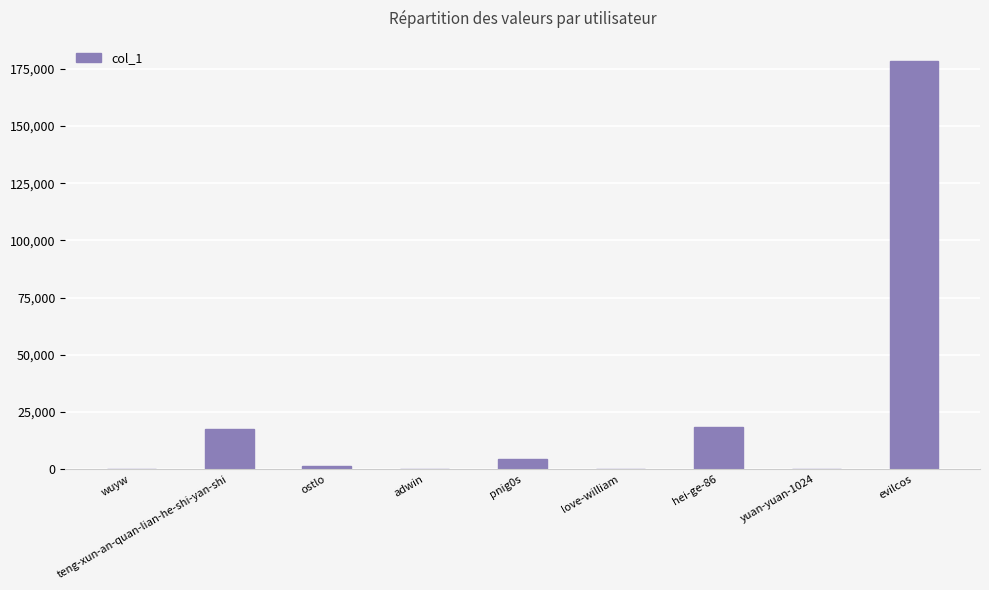

Is it true that the value at evilcos is 178277?

True